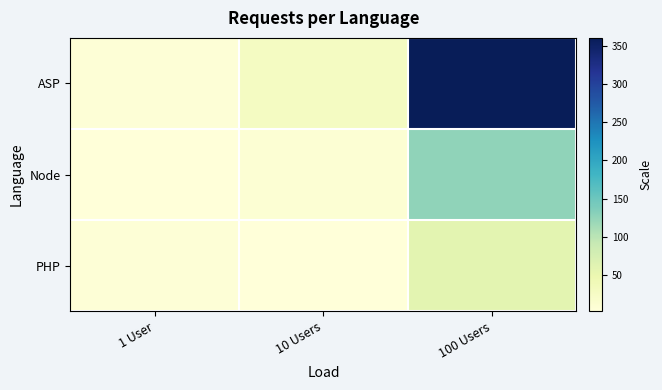

Which series has the largest range (max minus min)?

ASP